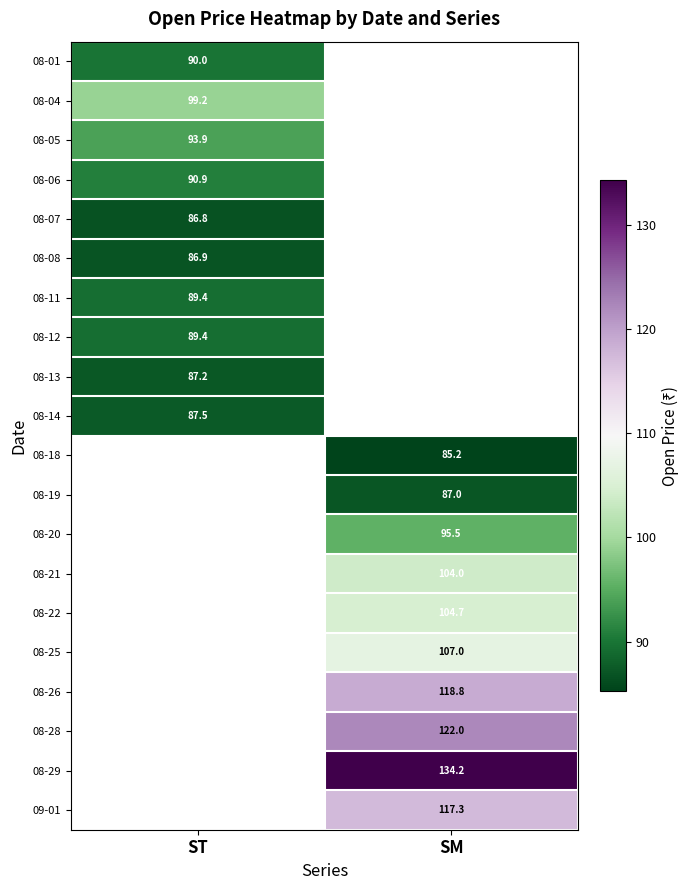

Which has a higher value, ST or SM?

SM